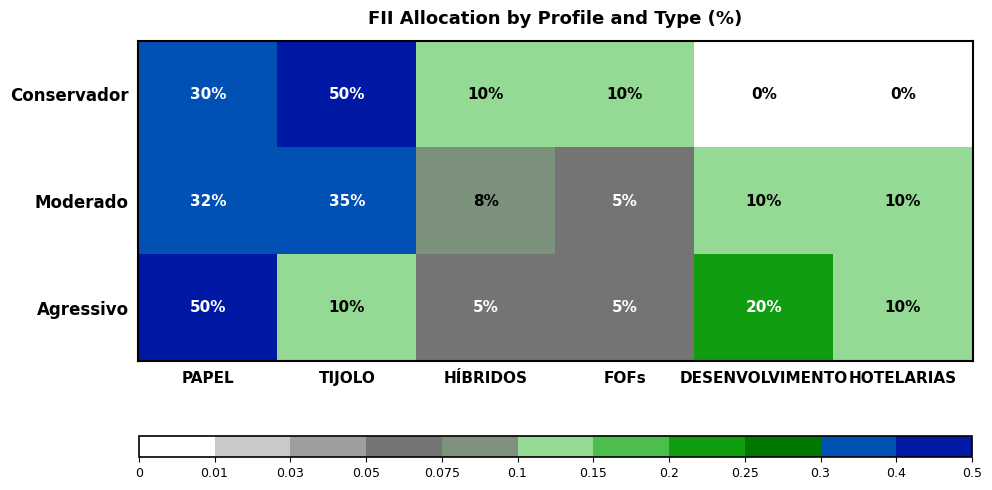

Which series has the widest spread of values?

Conservador